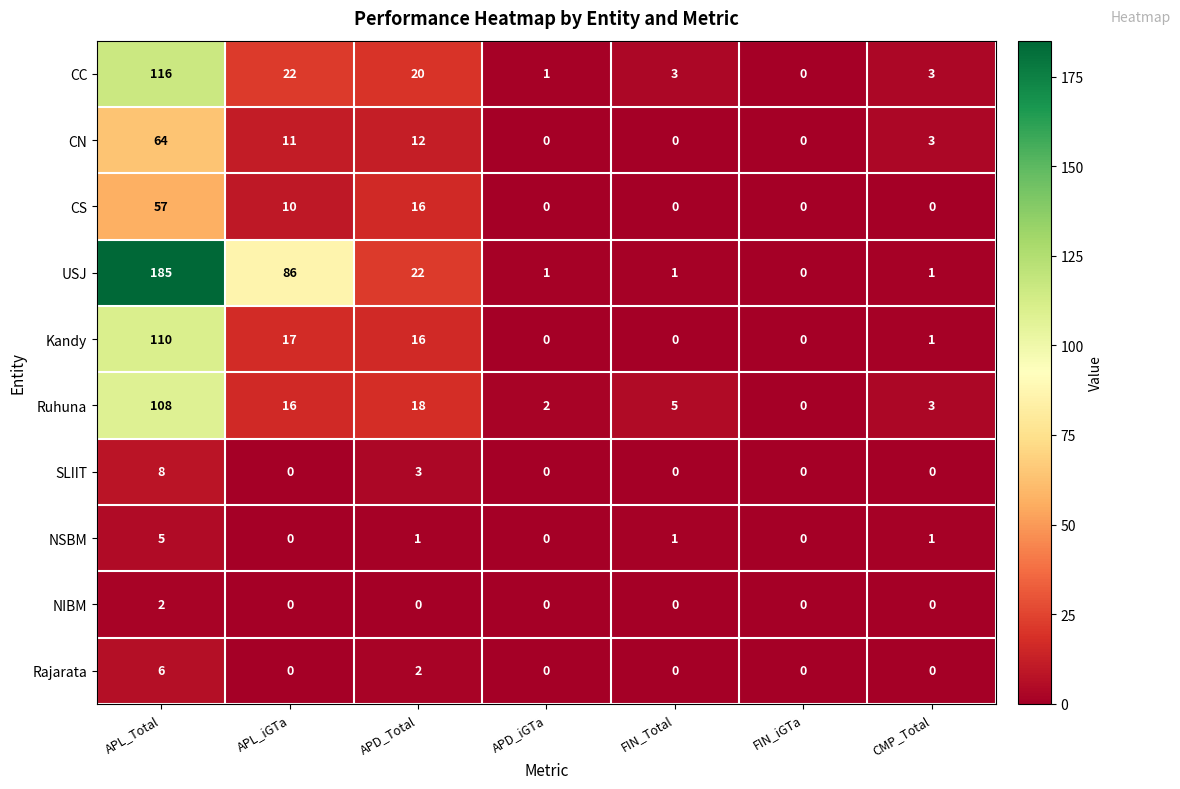

Is it true that SLIIT equals 8 at APL_Total?

True